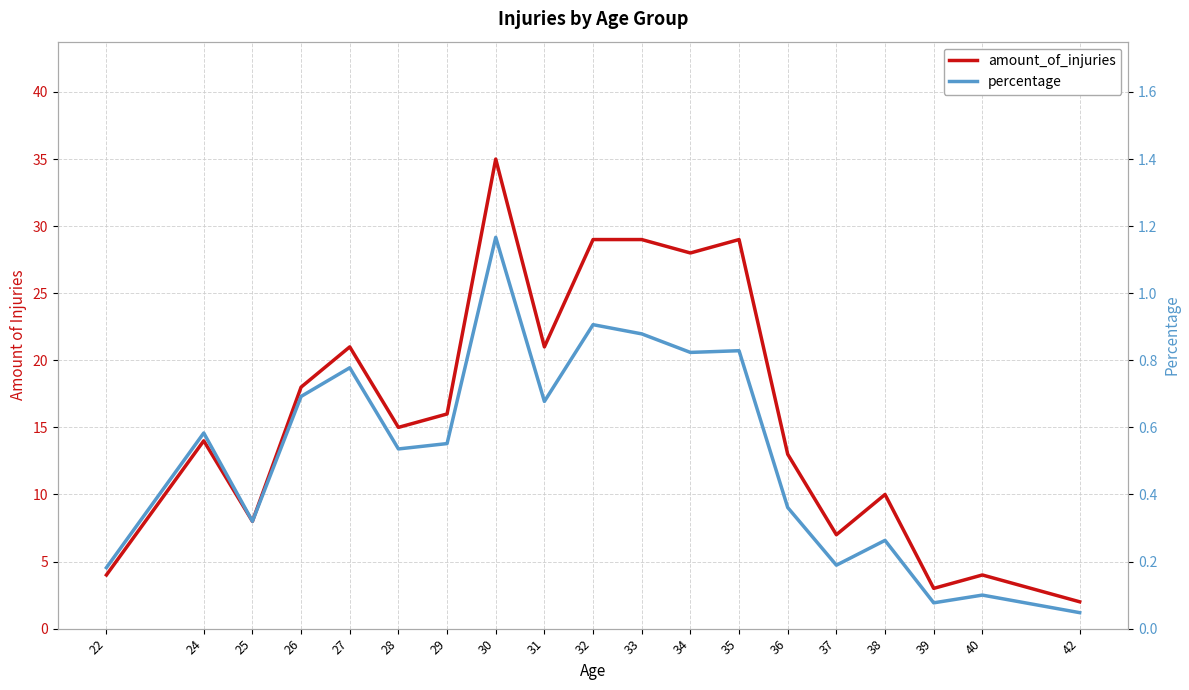

What is the total value across all series at 22?

4.2